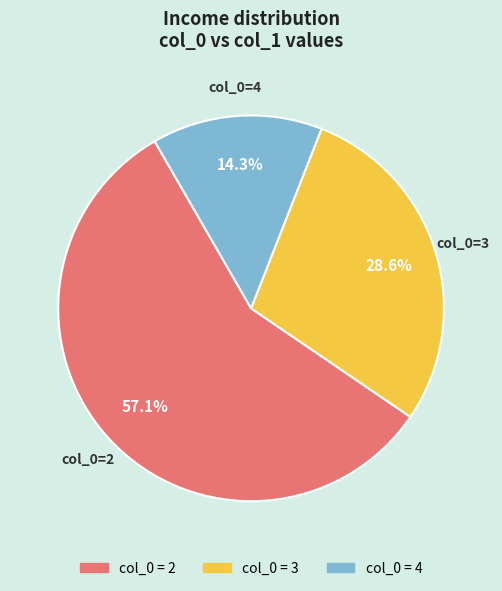

Is there any slice that represents more than half of the pie?

Yes